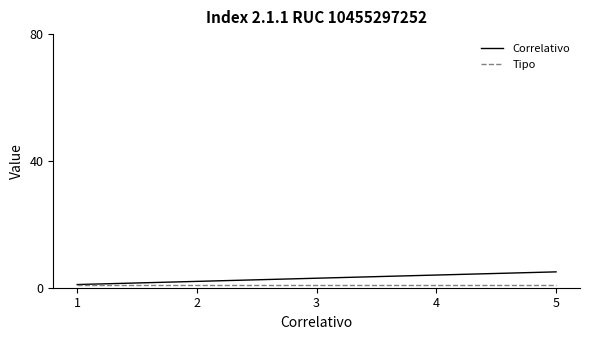

The Tipo series shows 1 at 3. True or false?

True